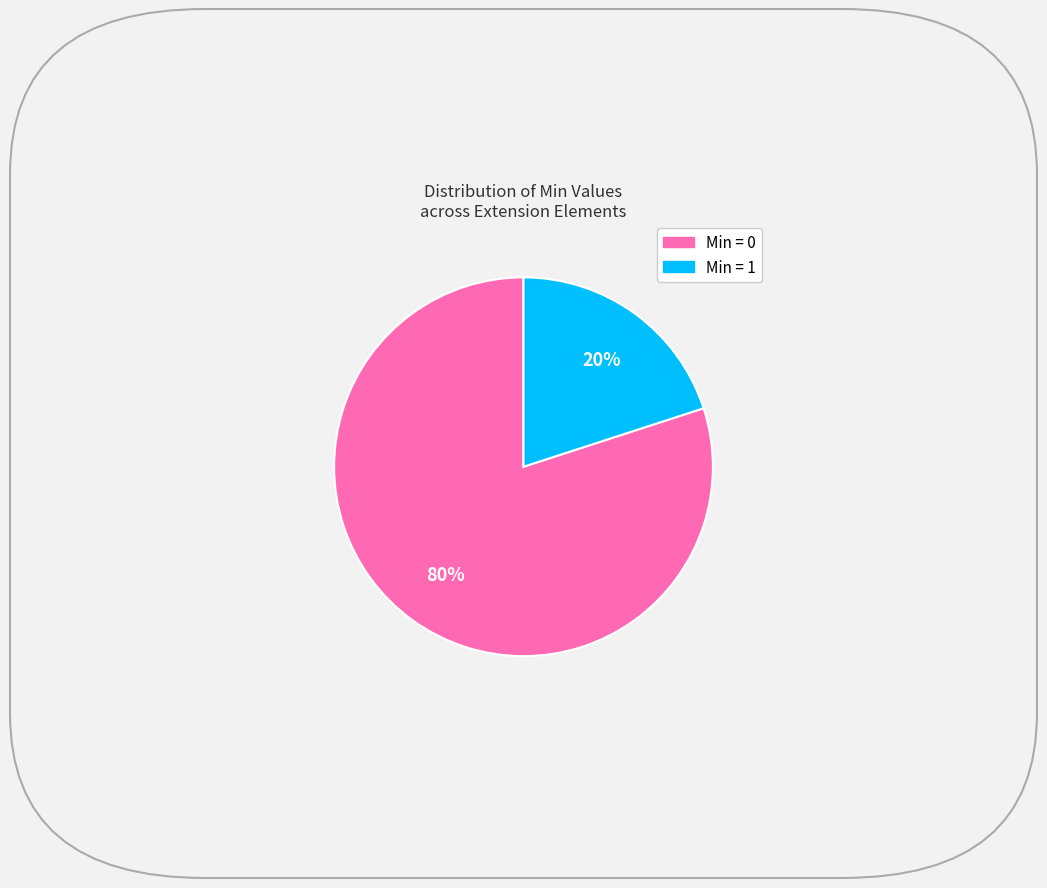

To the nearest percent, what is the average slice percentage?

50%